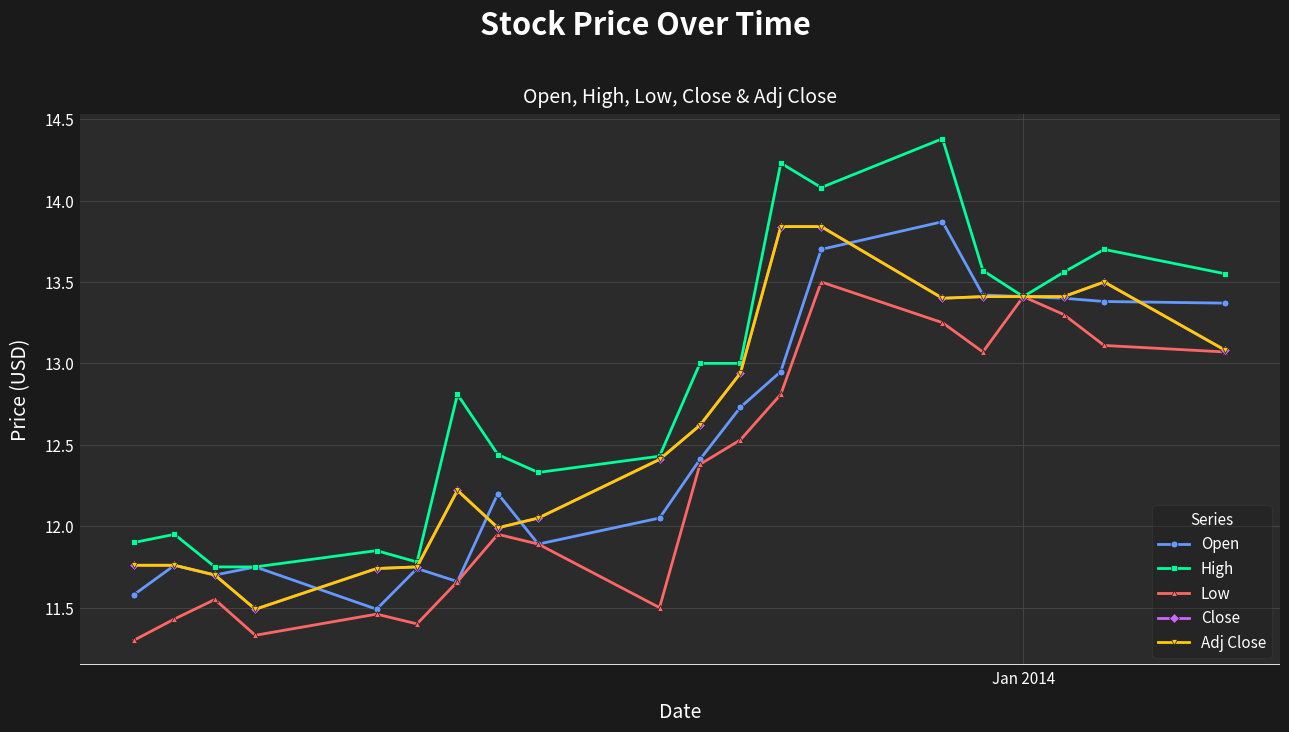

True or false: Adj Close and Close intersect in this chart.

False